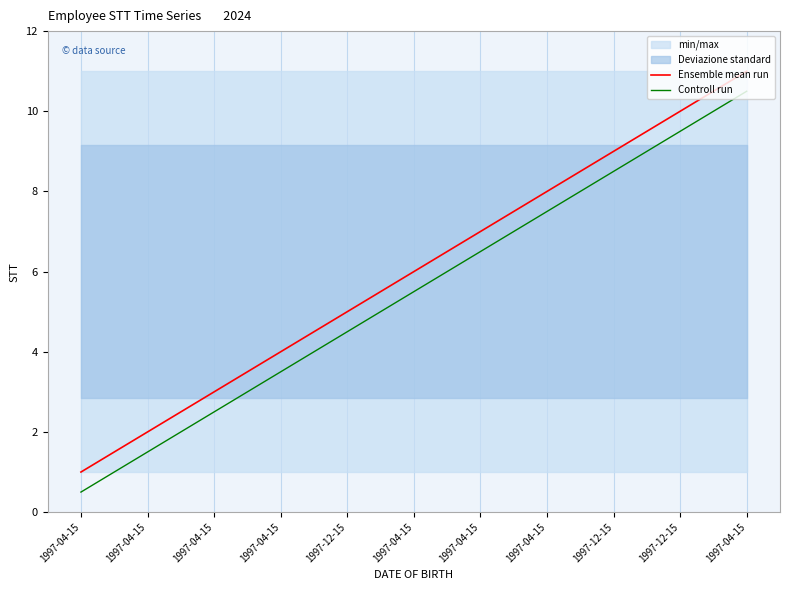

True or false: Ensemble mean run has more than 1 interior local peaks.

False